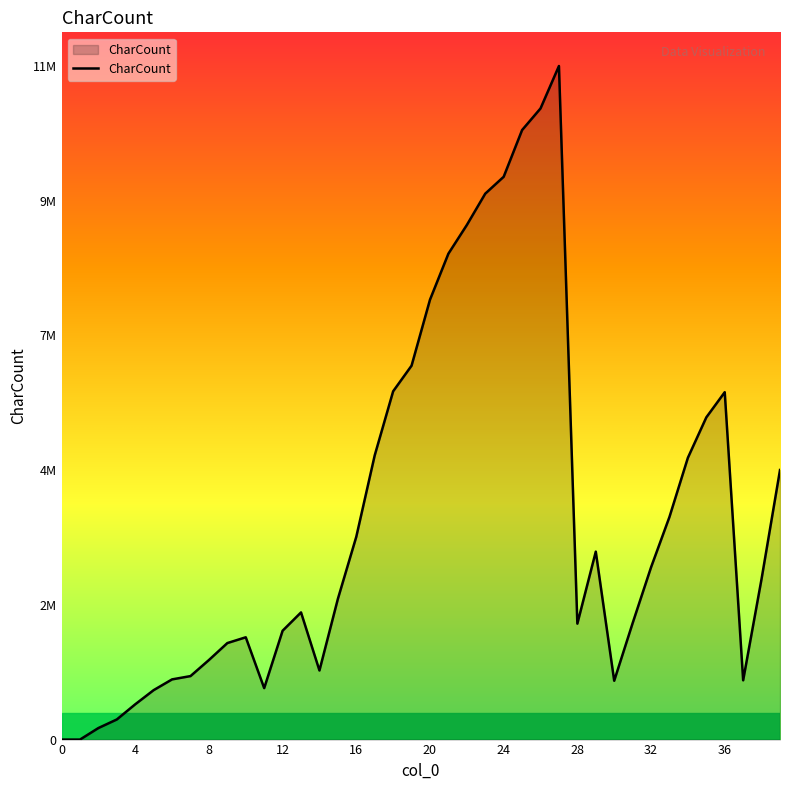

Where does the data first go above 2846683?

16